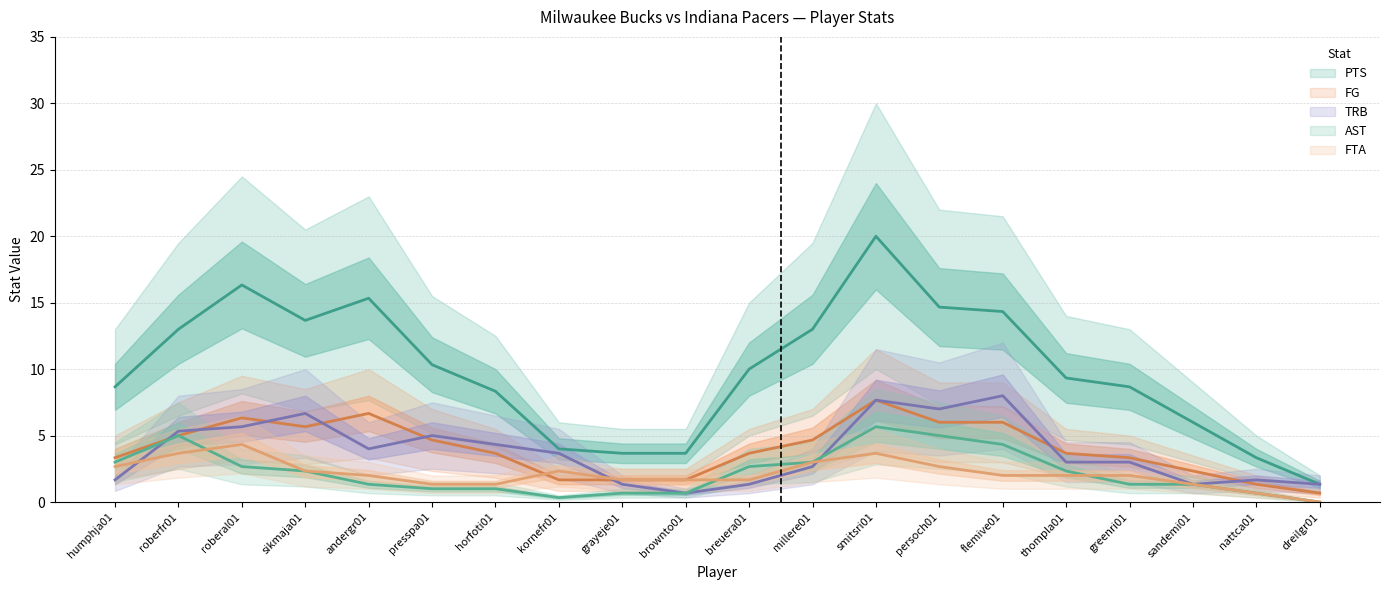

Where does the FG series first go above 4?

roberfr01